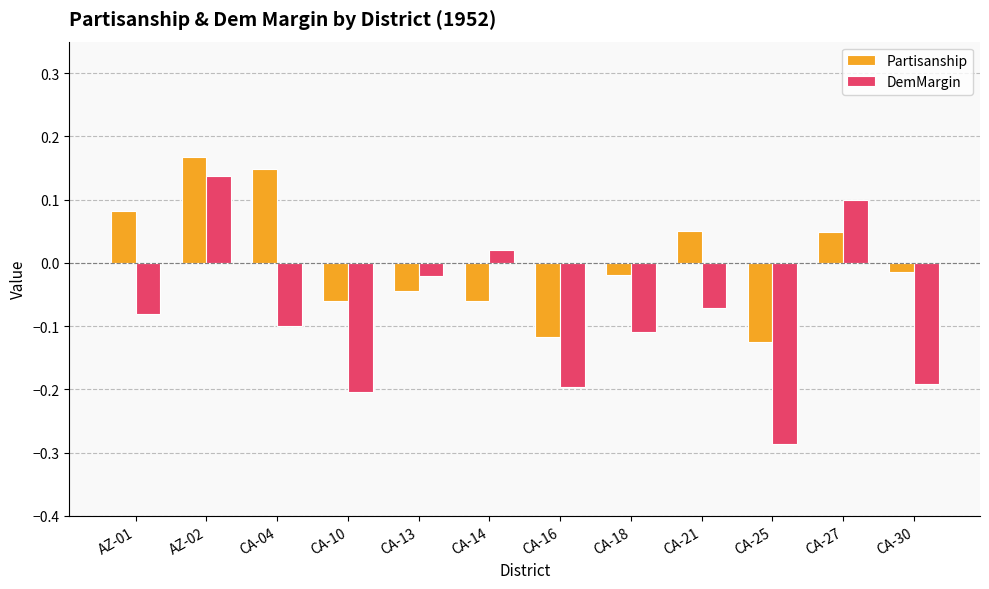

Count the number of categories in the chart.

12